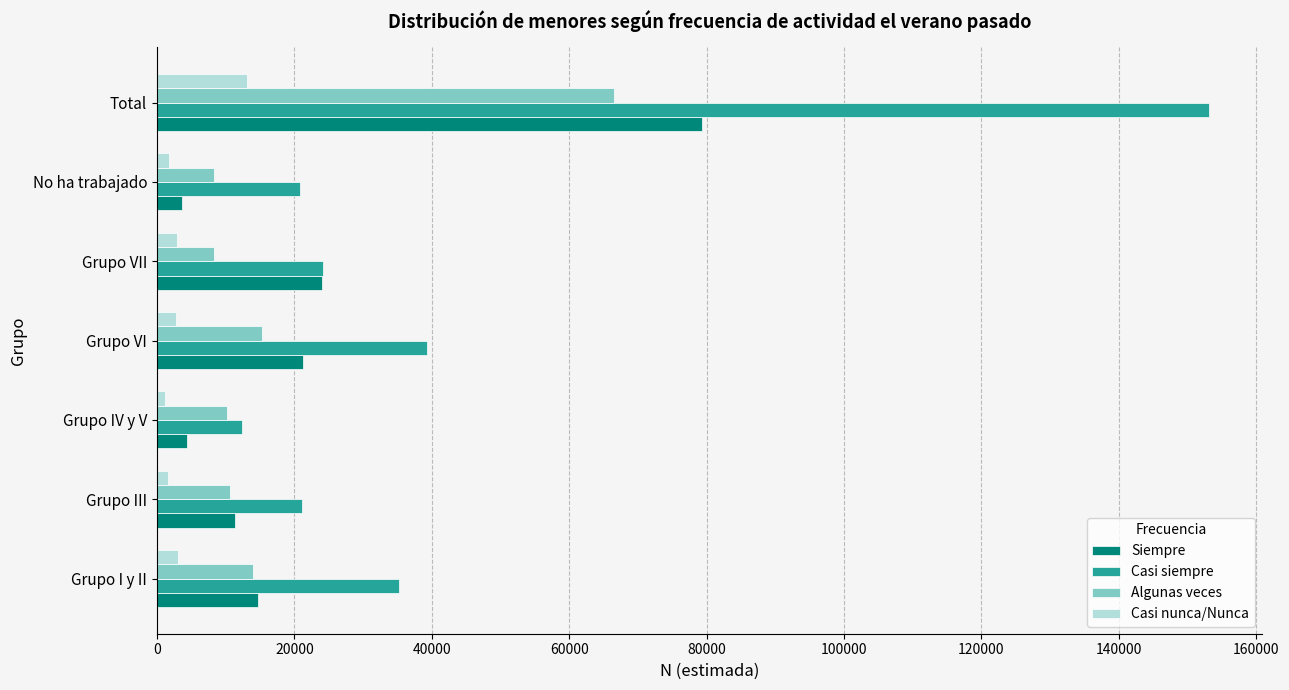

What is the difference between the highest and lowest values at Total?

139969